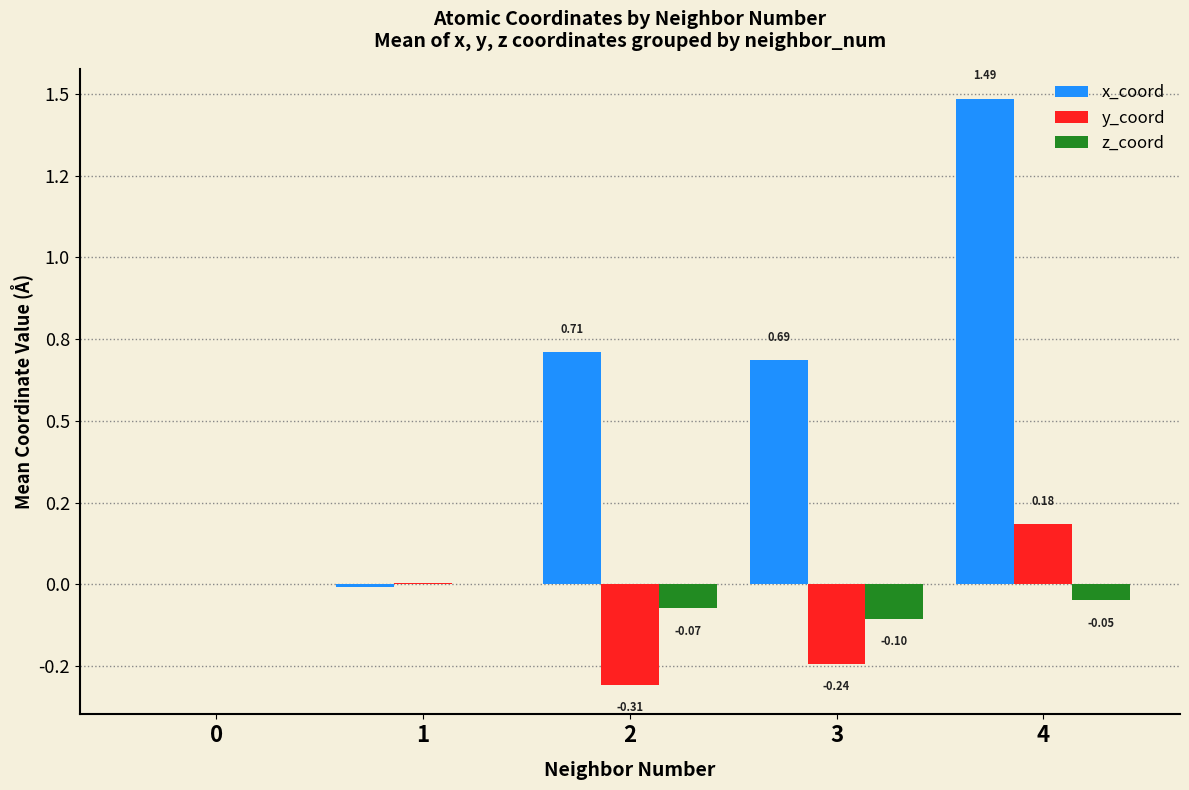

Between 0 and 3, which is larger?

3